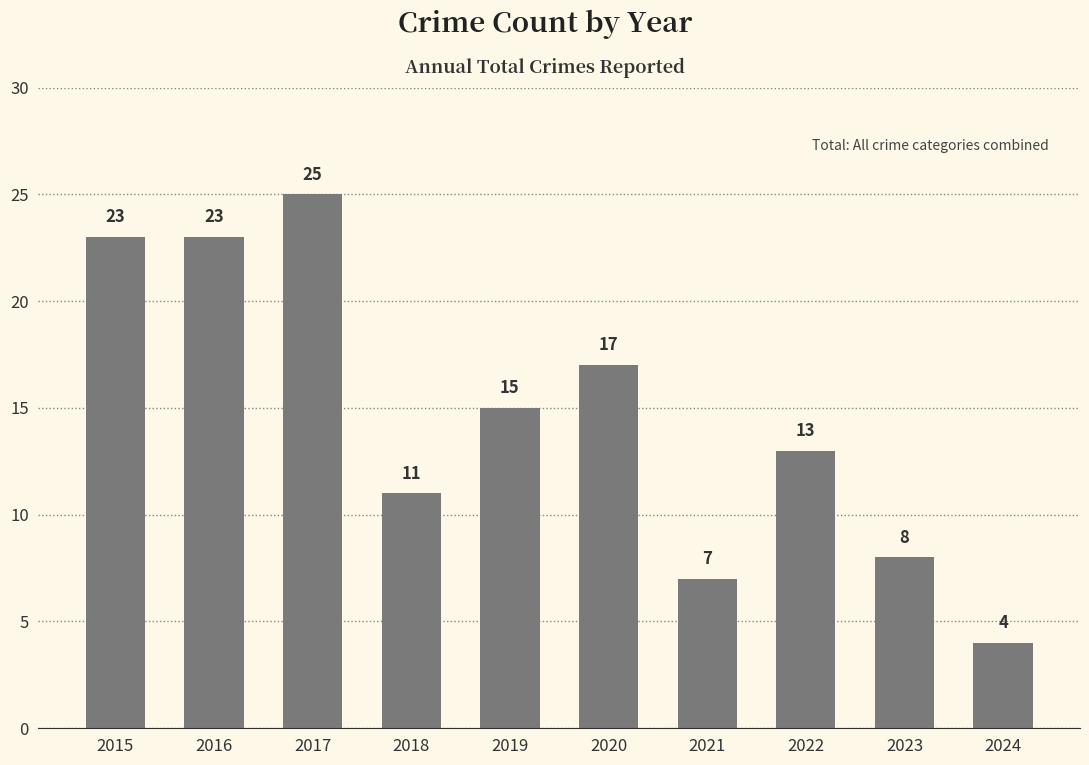

The chart shows a value of 13 at 2022. True or false?

True